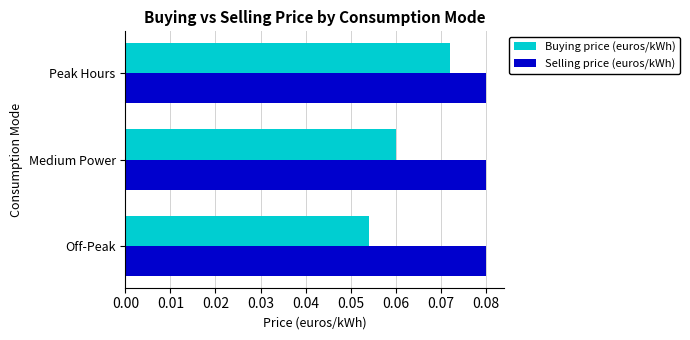

List the series in order of their overall mean, highest first.

Selling price (euros/kWh), Buying price (euros/kWh)